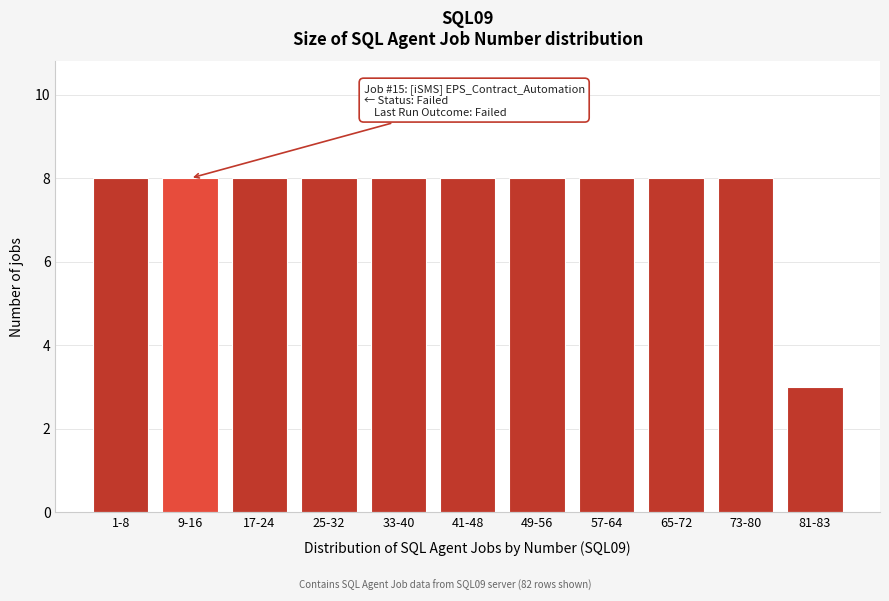

Reading left to right, what are all the values shown in this chart?

8	8	8	8	8	8	8	8	8	8	3